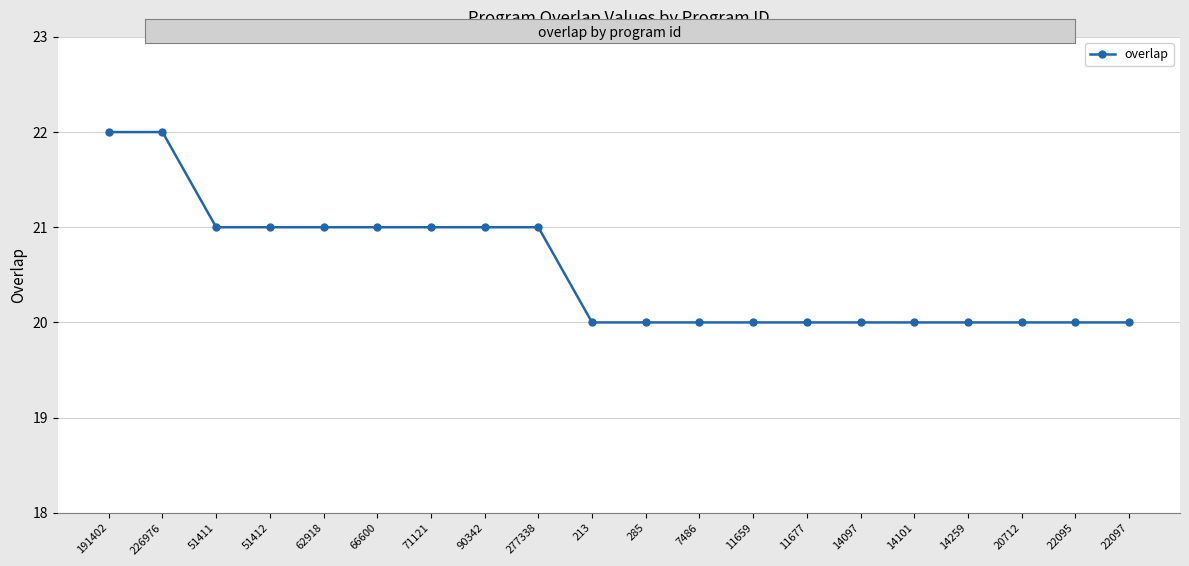

What is the ratio of the value at 71121 to the value at 51412?

1.0